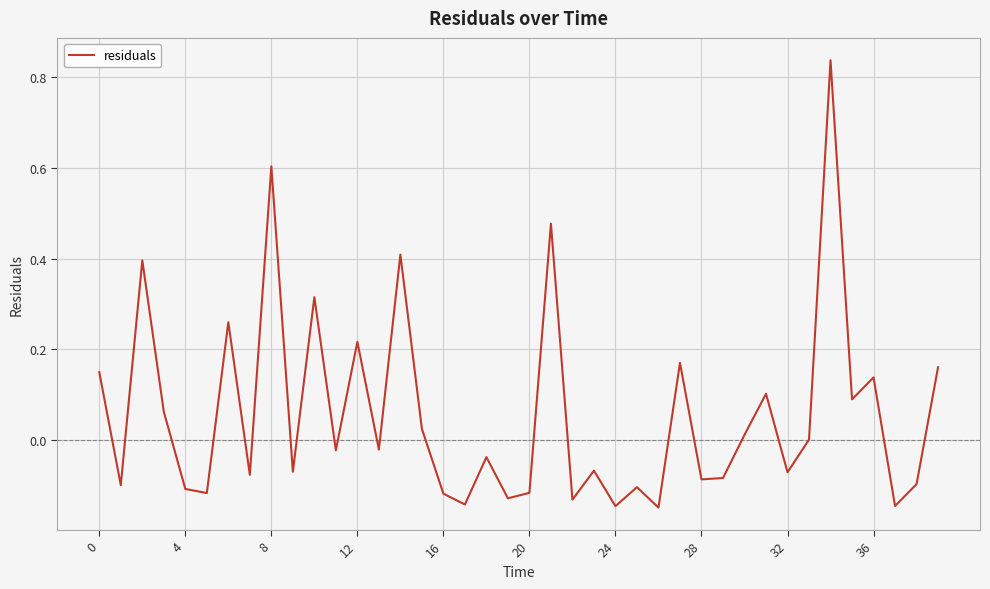

What is the difference between the maximum and minimum values?

1.0